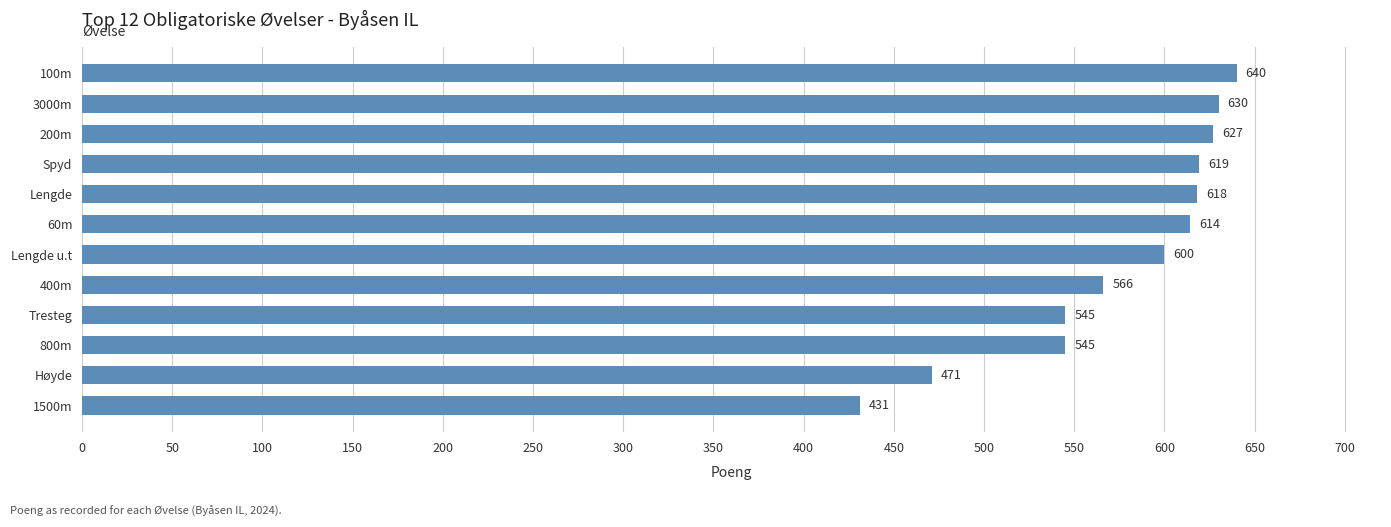

Reading top to bottom, list all the values displayed in this chart.

640	630	627	619	618	614	600	566	545	545	471	431